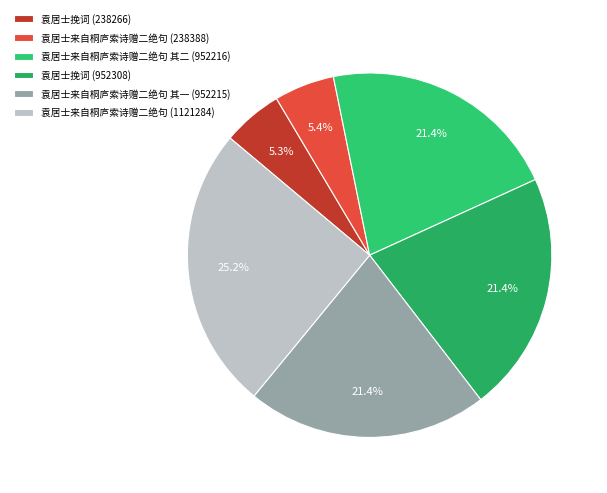

Is 袁居士挽词 (952308) the majority of the pie?

No